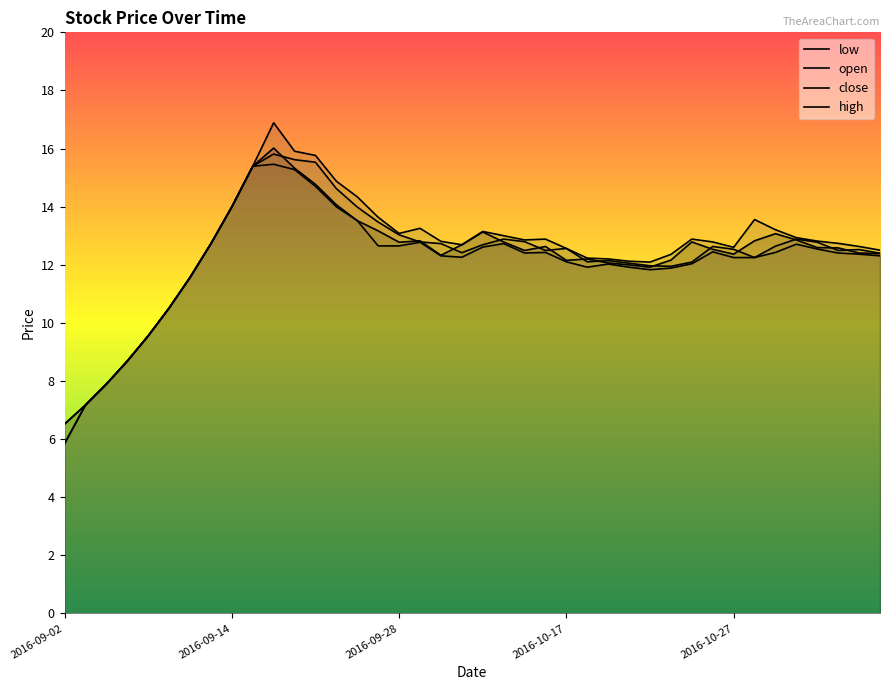

True or false: low and close cross at least once.

False